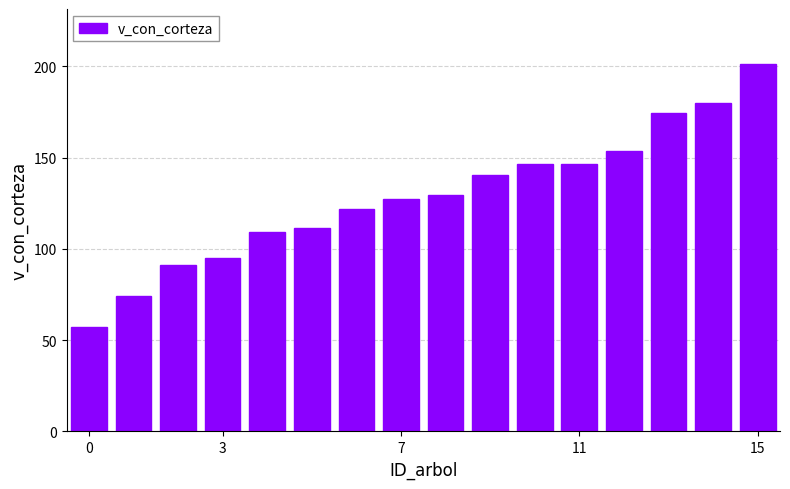

What is the minimum value shown in the chart?

56.9